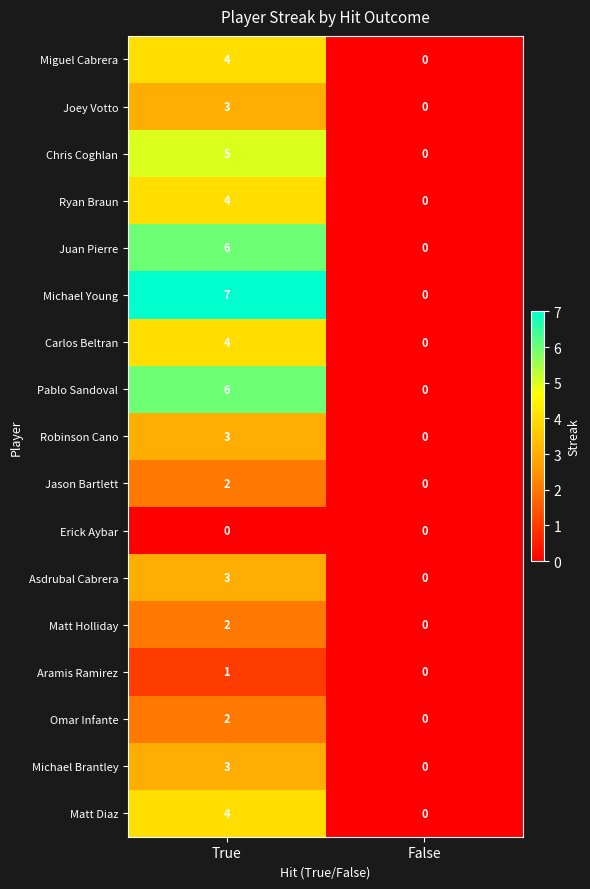

What is the sum of the Pablo Sandoval values at True and False?

6